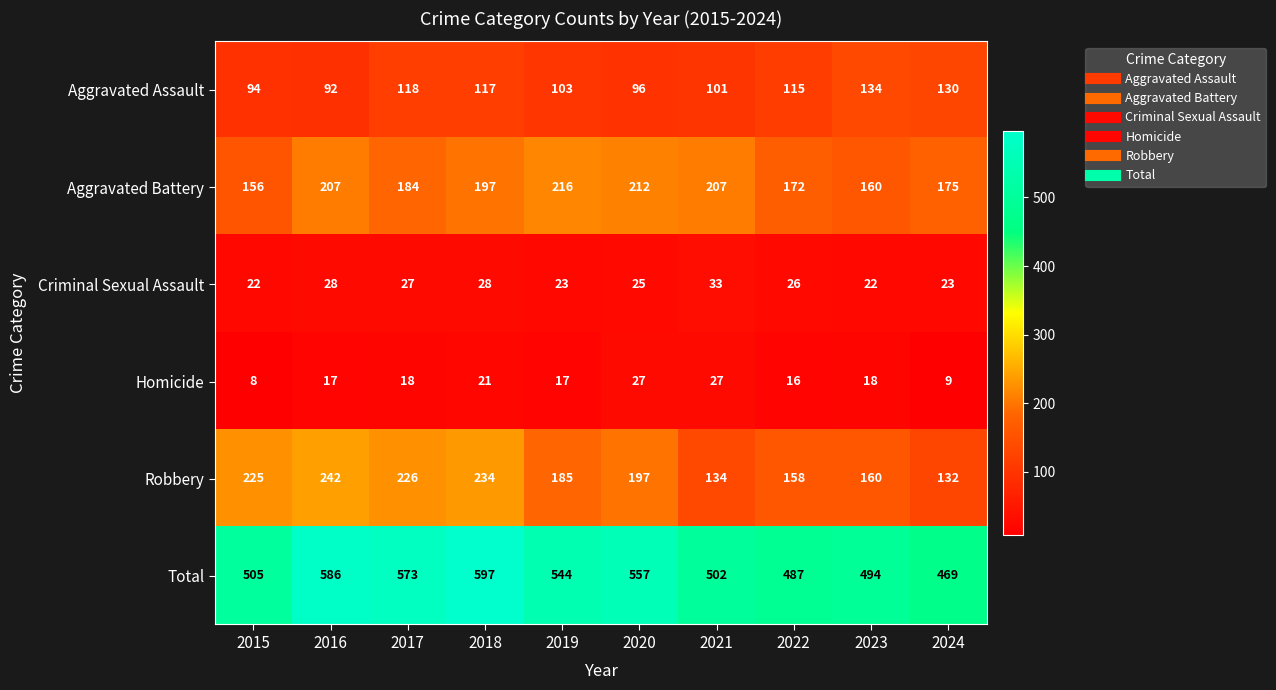

Which series has the largest range (max minus min)?

Total